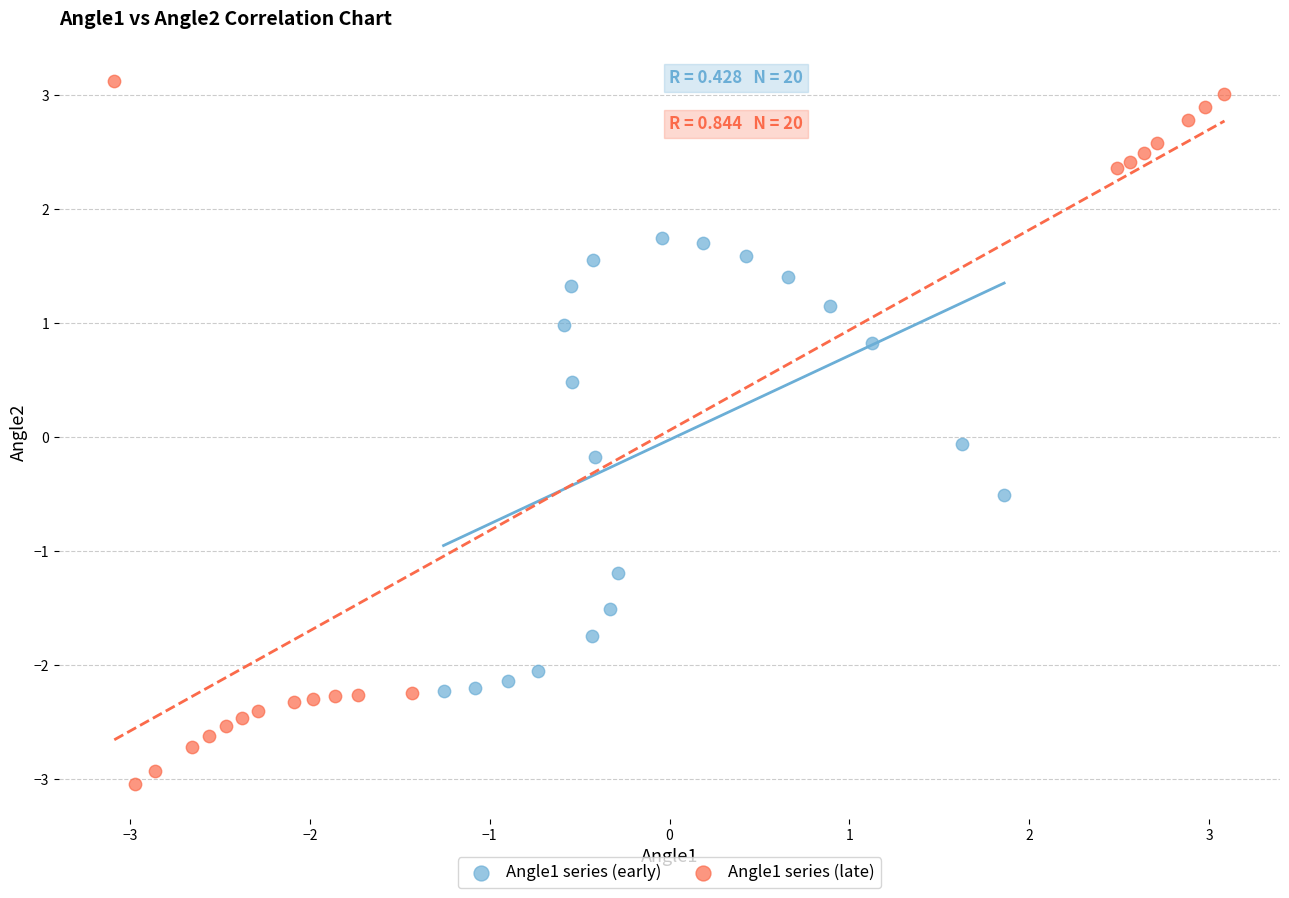

Which series contains the lowest Y value?

Angle1 series (late)